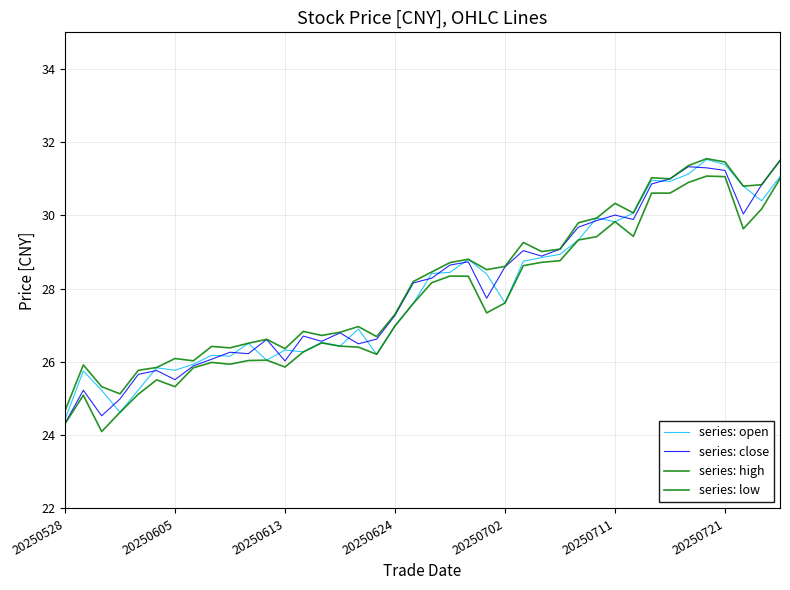

How many lines are shown in the chart?

4